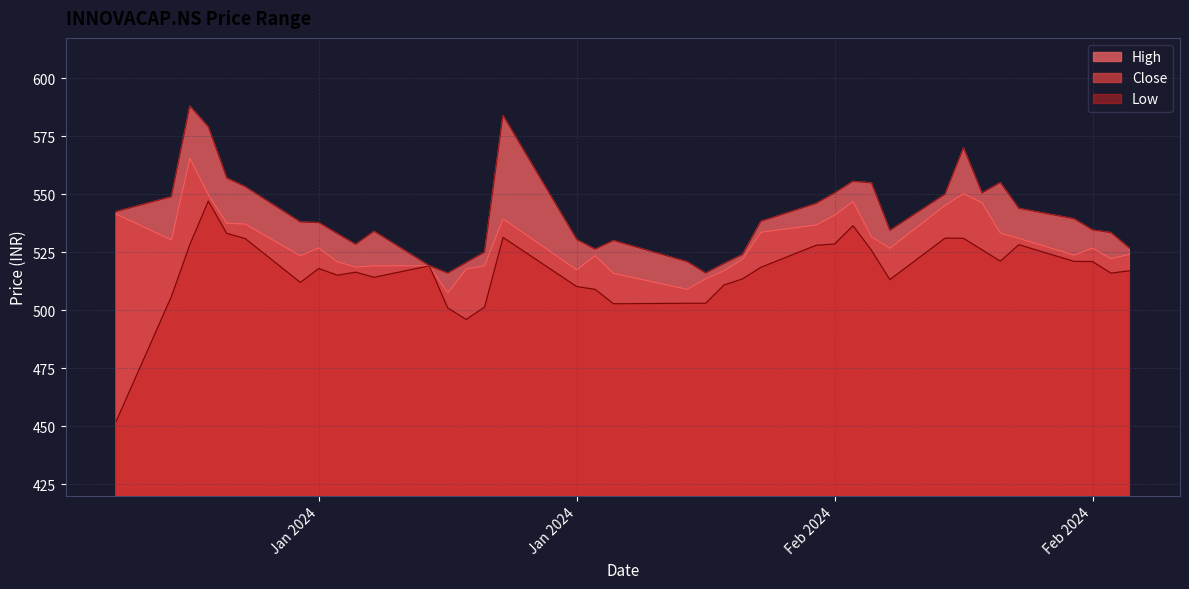

How many lines are shown in the chart?

3